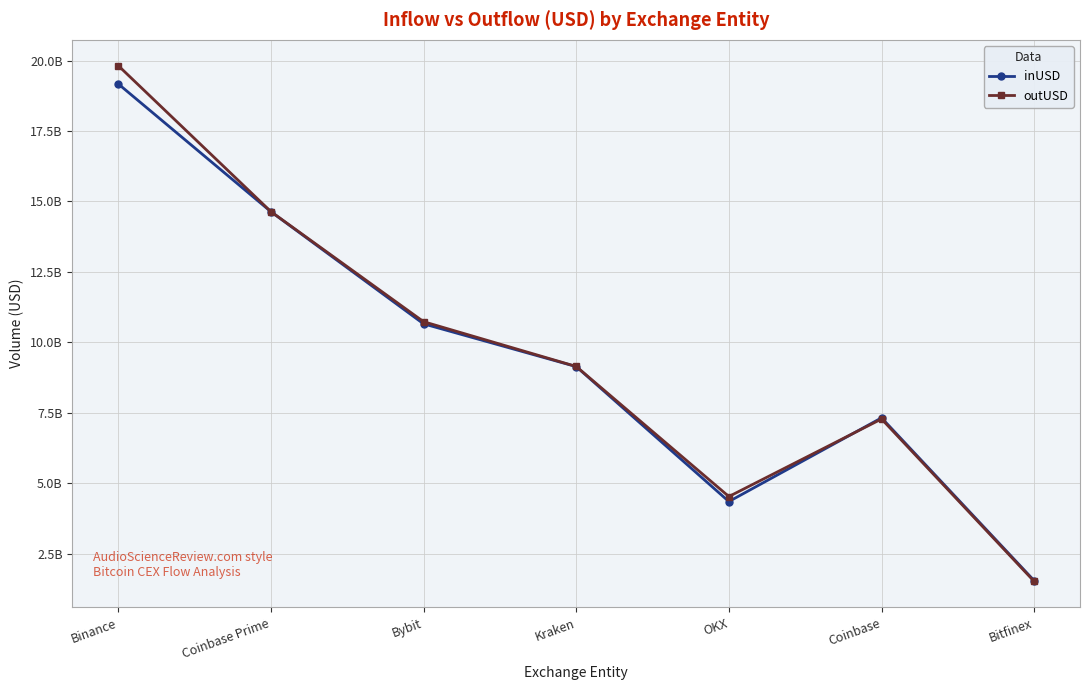

What is the average value of the inUSD series?

9544066916.3